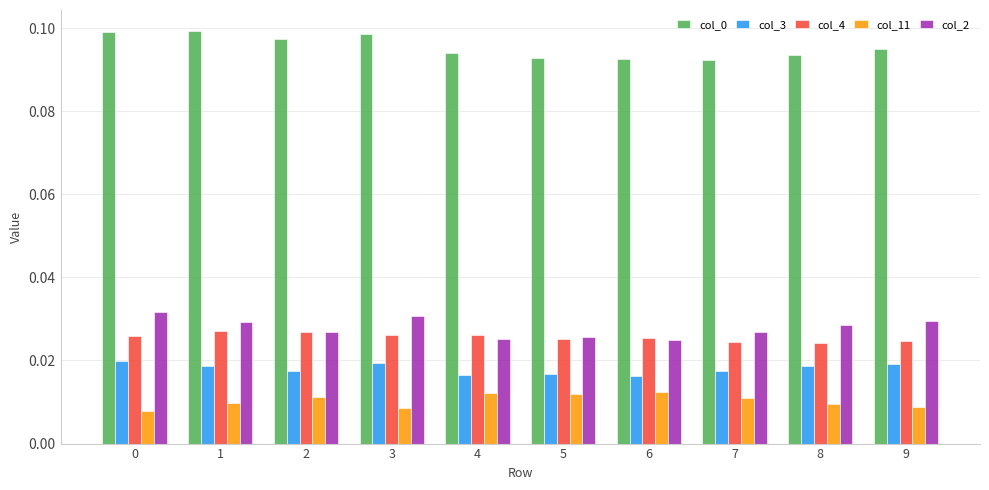

How many col_4 values are between 0 and 1?

10